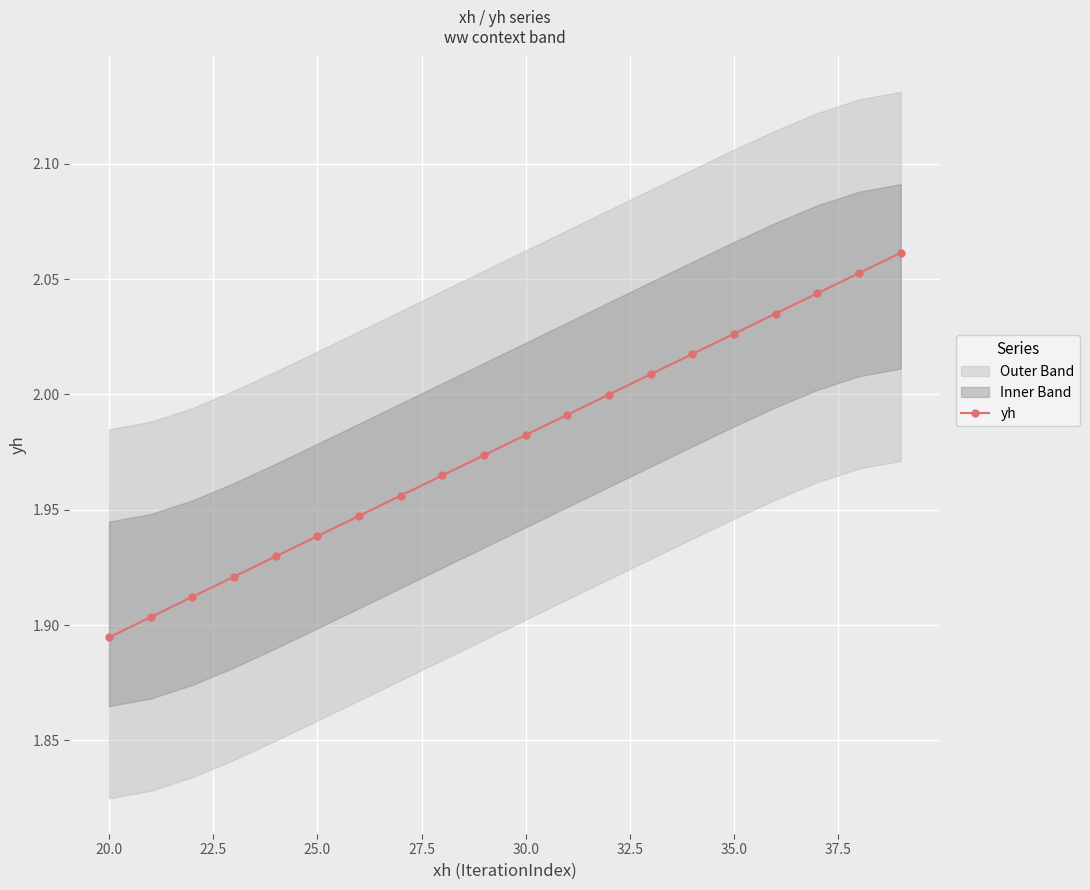

Which category has the lowest value in the yh series?

20.0